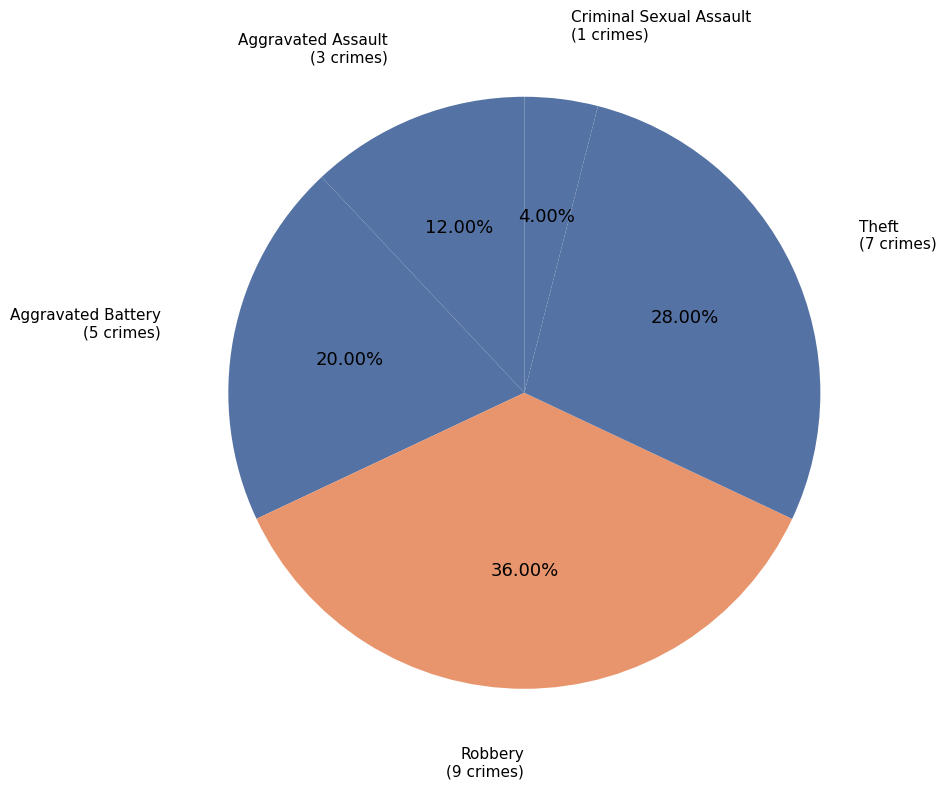

To the nearest percent, what percentage of the pie is Theft?

28%